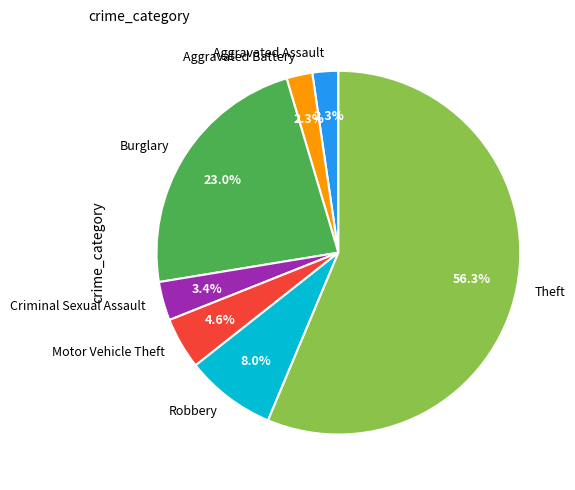

Which category accounts for the majority?

Theft